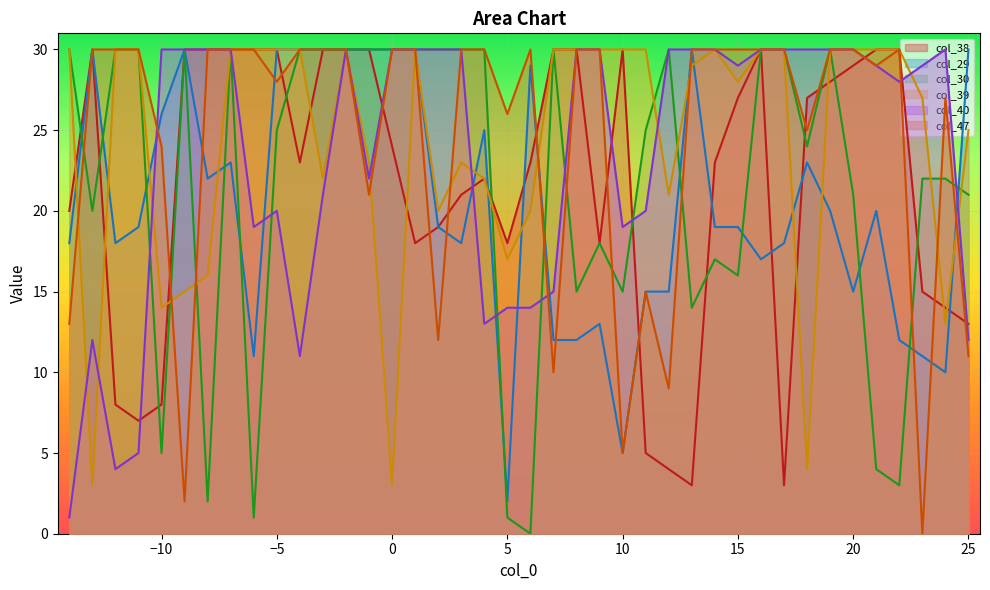

How many lines are shown in the chart?

6